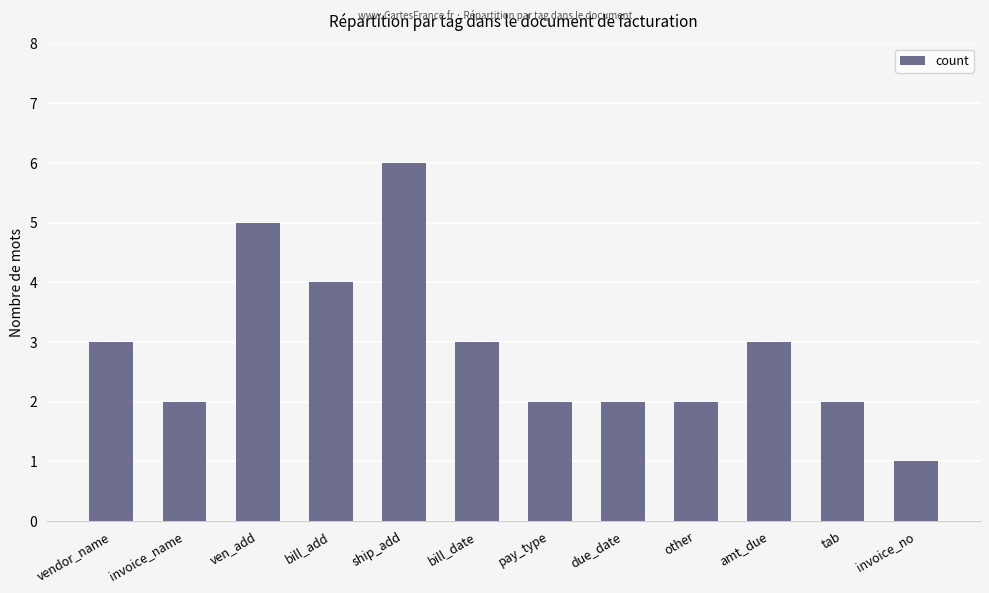

Which has a higher value, due_date or bill_add?

bill_add